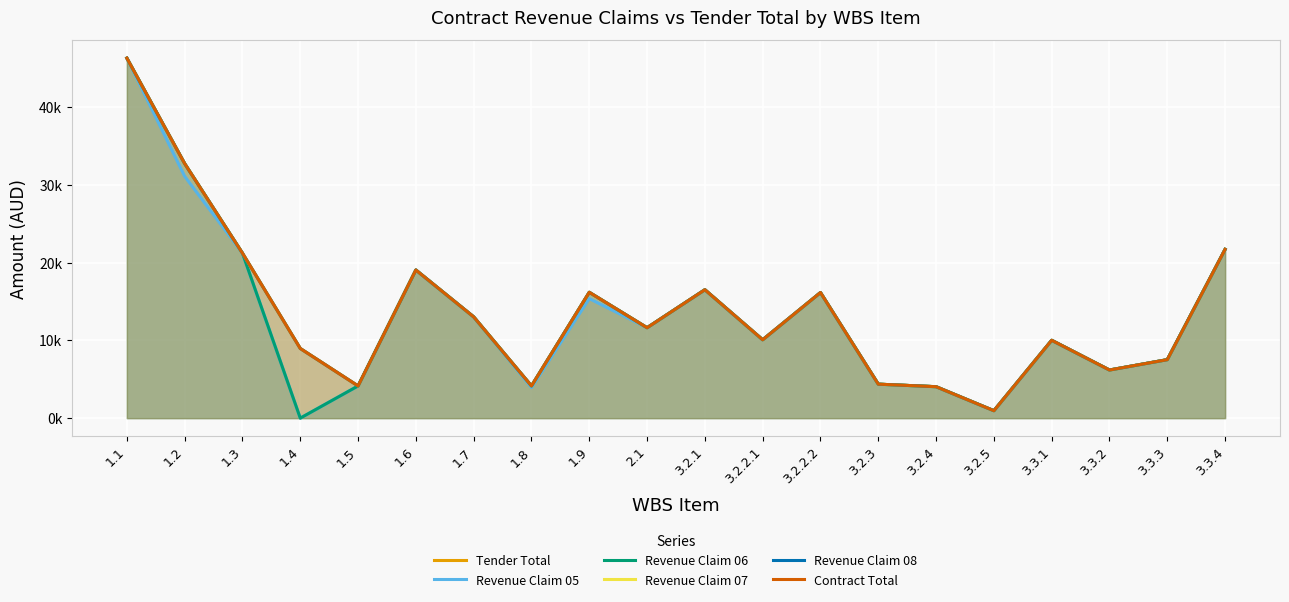

Reading left to right, extract all data points from this chart.

Tender Total: 46306.1	32741.0	21216.2	8958.0	4141.3	19050.0	13022.8	4141.3	16184.0	11628.8	16514.5	10078.8	16153.5	4369.4	4041.9	955.7	10011.9	6189.1	7521.0	21706.9
Revenue Claim 05: 46306.1	31104.0	21216.2	0.0	4141.3	19050.0	13022.8	3934.2	15374.8	11628.8	16514.5	10078.8	16153.5	4369.4	4041.9	955.7	10011.9	6189.1	7521.0	21706.9
Revenue Claim 06: 46306.1	32741.0	21216.2	0.0	4141.3	19050.0	13022.8	4141.3	16184.0	11628.8	16514.5	10078.8	16153.5	4369.4	4041.9	955.7	10011.9	6189.1	7521.0	21706.9
Revenue Claim 07: 46306.1	32741.0	21216.2	8958.0	4141.3	19050.0	13022.8	4141.3	16184.0	11628.8	16514.5	10078.8	16153.5	4369.4	4041.9	955.7	10011.9	6189.1	7521.0	21706.9
Revenue Claim 08: 46306.1	32741.0	21216.2	8958.0	4141.3	19050.0	13022.8	4141.3	16184.0	11628.8	16514.5	10078.8	16153.5	4369.4	4041.9	955.7	10011.9	6189.1	7521.0	21706.9
Contract Total: 46306.1	32741.0	21216.2	8958.0	4141.3	19050.0	13022.8	4141.3	16184.0	11628.8	16514.5	10078.8	16153.5	4369.4	4041.9	955.7	10011.9	6189.1	7521.0	21706.9